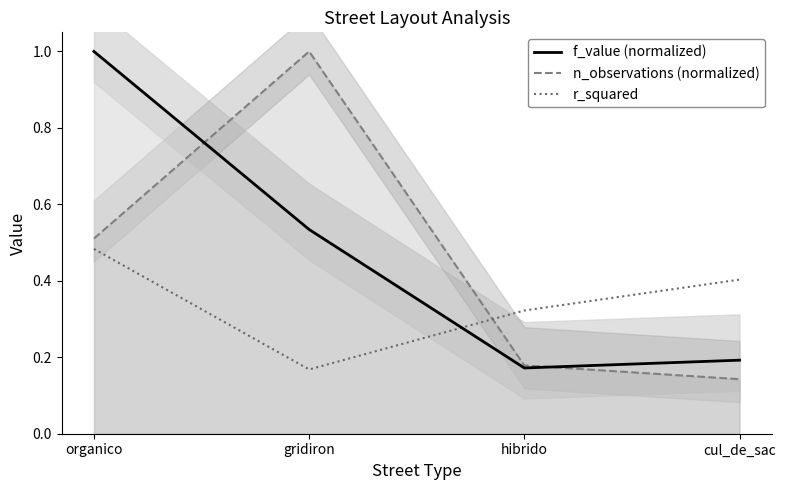

True or false: n_observations (normalized) has a value of 0.9 at organico.

False